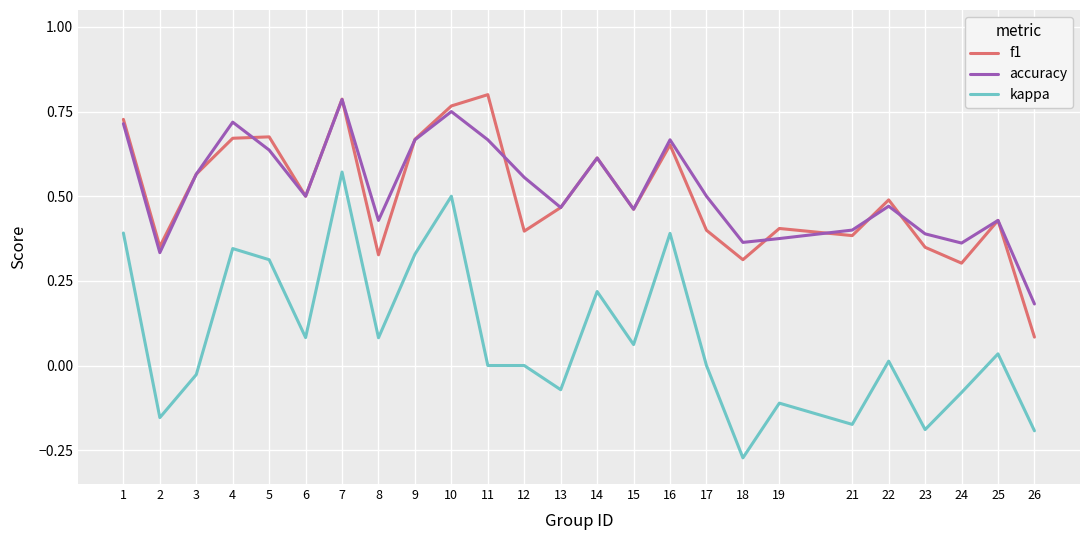

At which category is the sum across all series the highest?

7